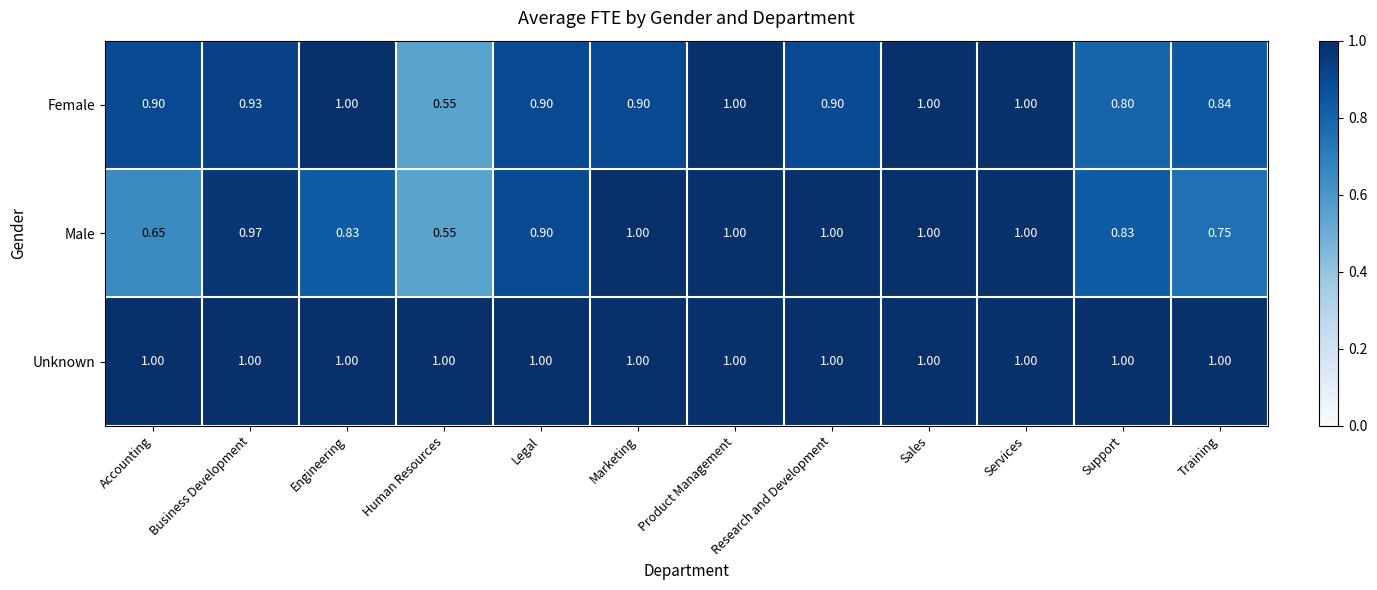

What is the spread (max minus min) of values at Marketing?

0.1